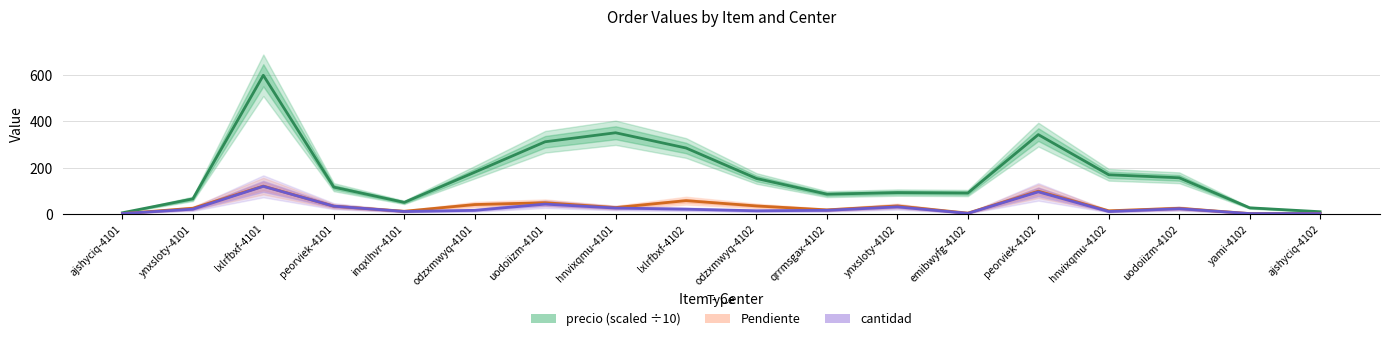

How many categories are shown in the chart?

18